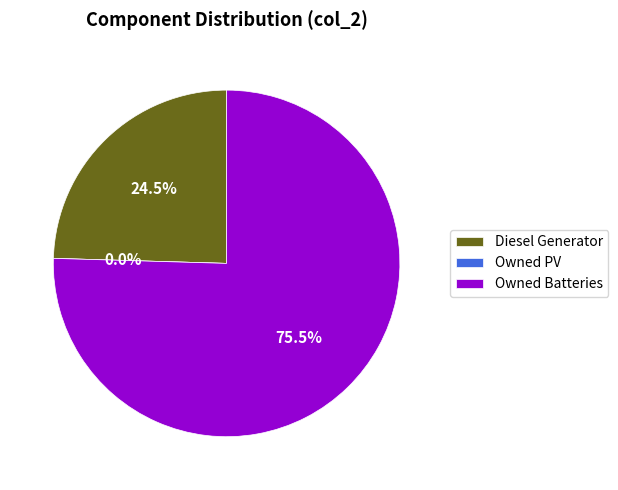

To the nearest percent, what percentage of the pie is Diesel Generator?

25%